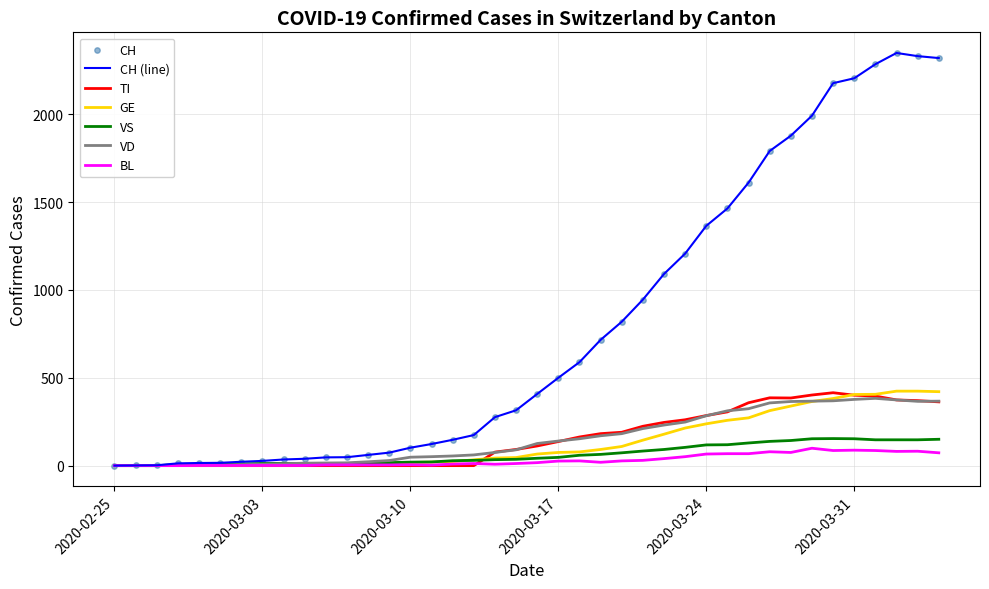

What is the maximum value for VS?

154